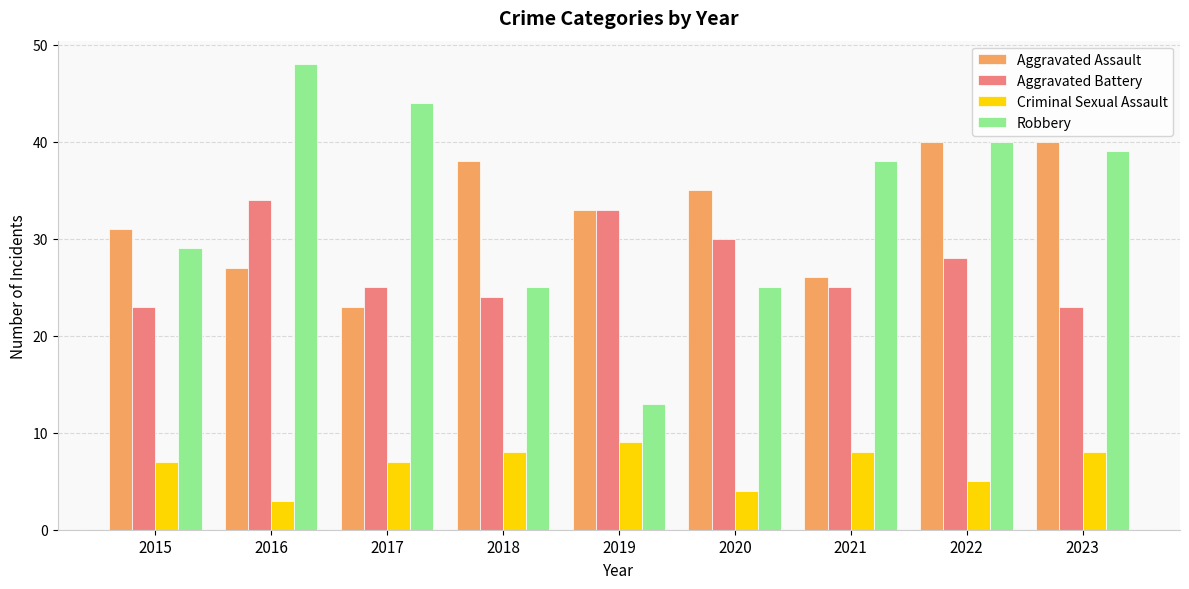

What is the smallest value displayed?

3